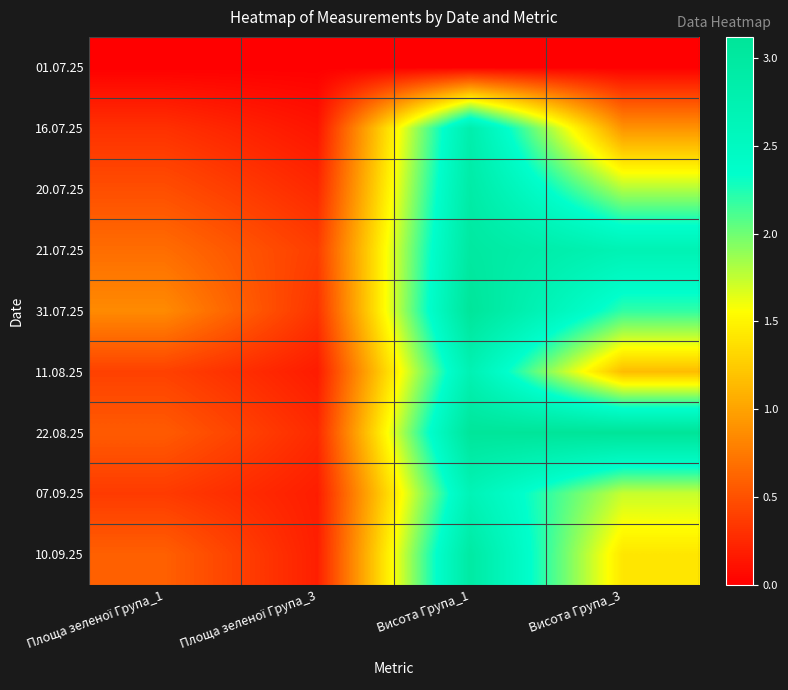

Which has a higher value, Висота Група_1 or Площа зеленої Група_1?

Висота Група_1